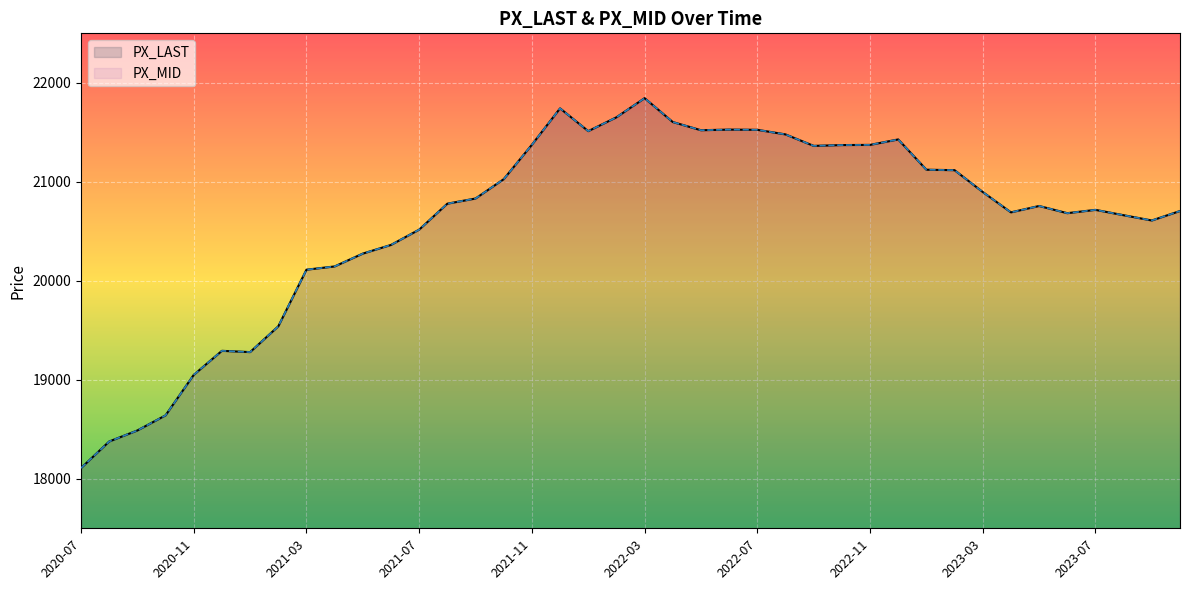

True or false: PX_LAST and PX_MID cross at least once.

False